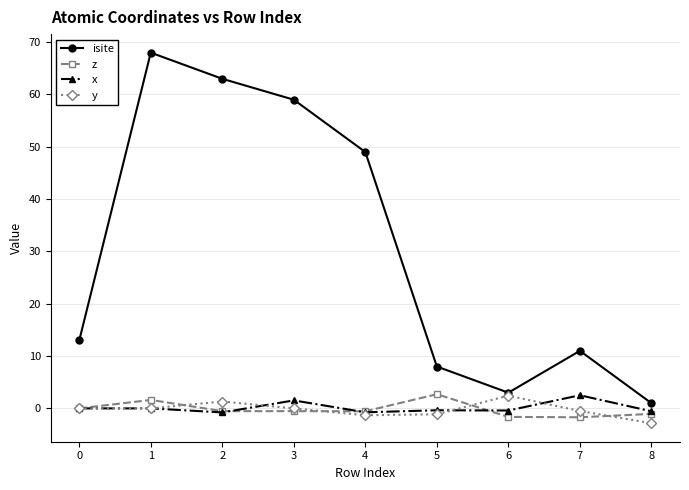

What is the spread (max minus min) of values at 5?

9.1